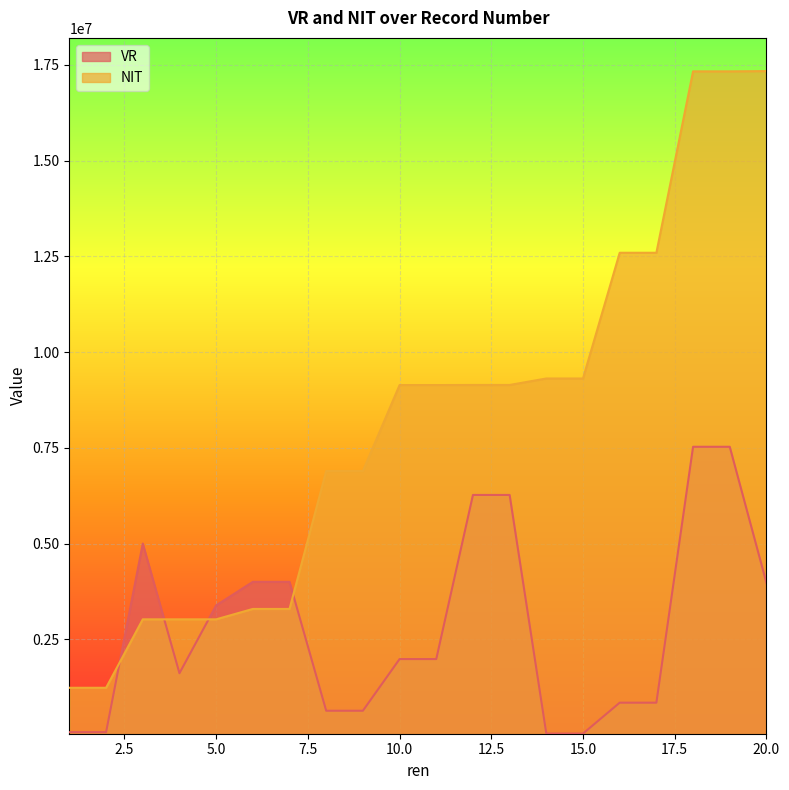

How many data points in NIT are above 9138014?

9